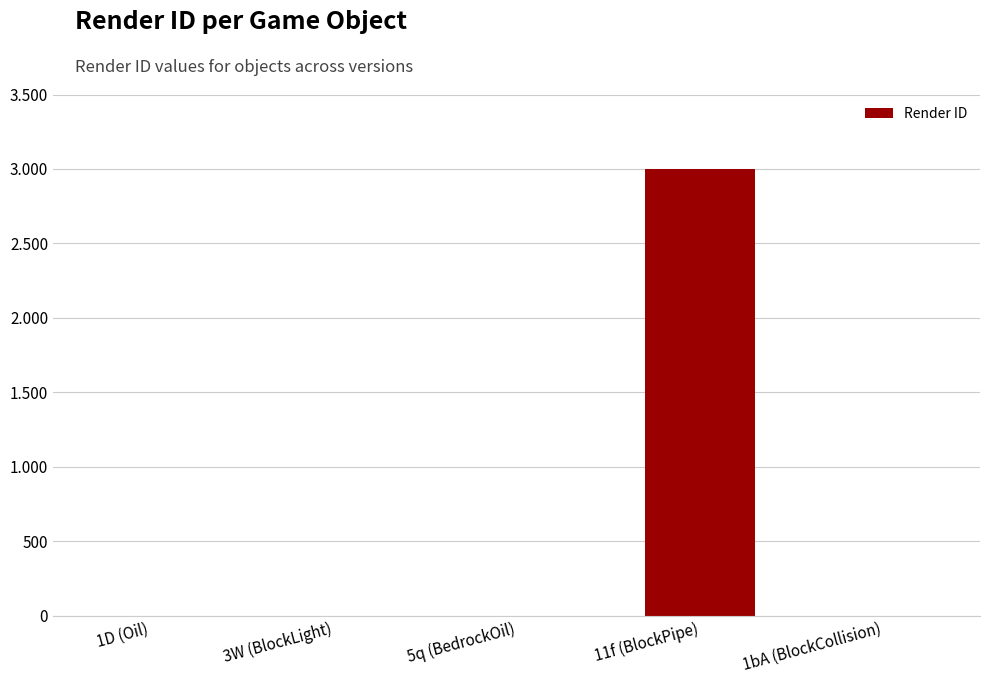

At which label is the value closest to 1500?

1D (Oil)